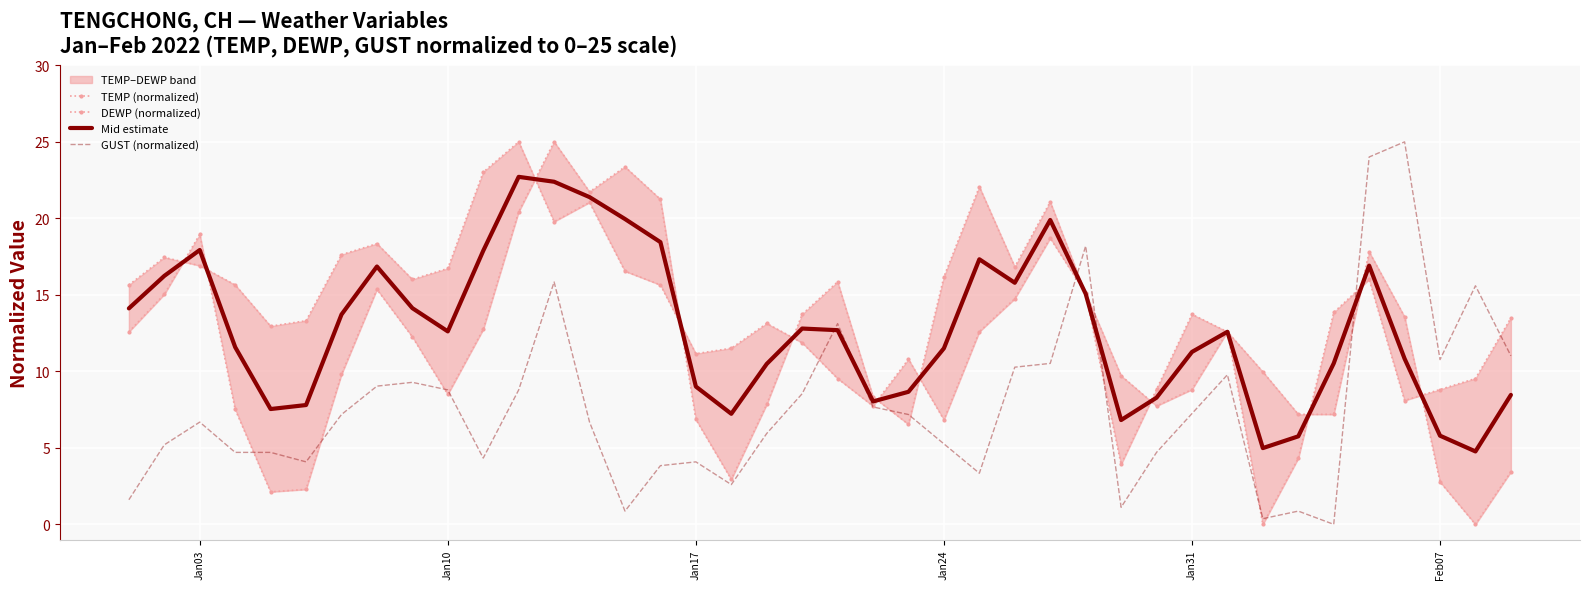

What is the highest value of the GUST (normalized) series?

25.0